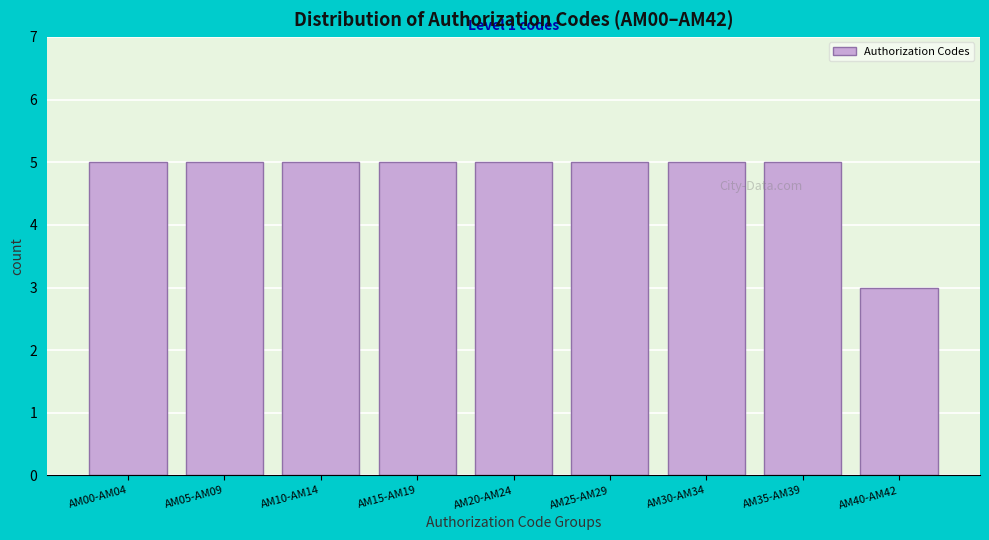

Reading right to left, extract all data points from this chart.

3	5	5	5	5	5	5	5	5